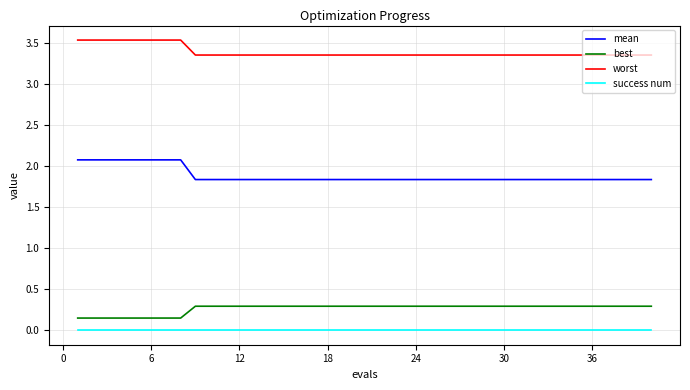

True or false: success num and mean intersect in this chart.

False